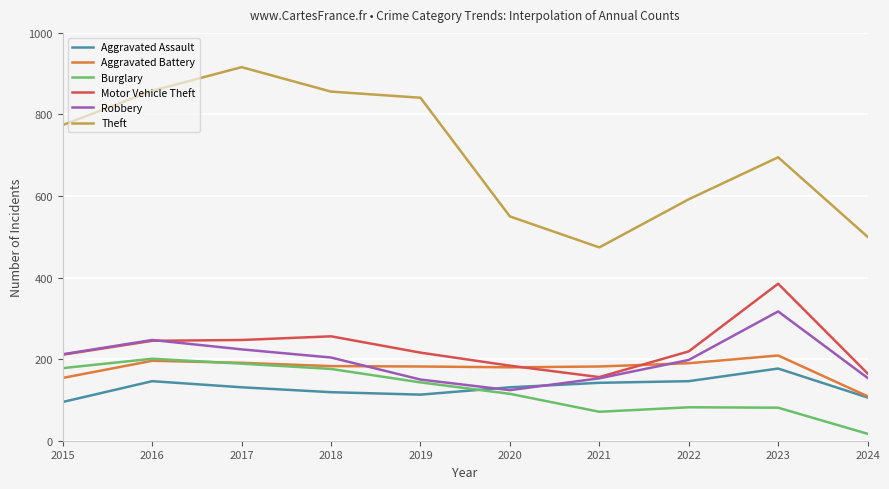

Which series has the largest range (max minus min)?

Theft